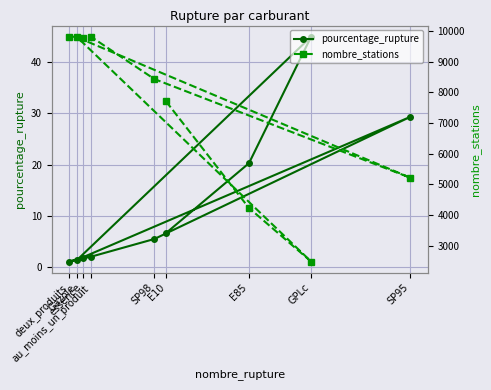

How many values in the nombre_stations series exceed 8428?

4